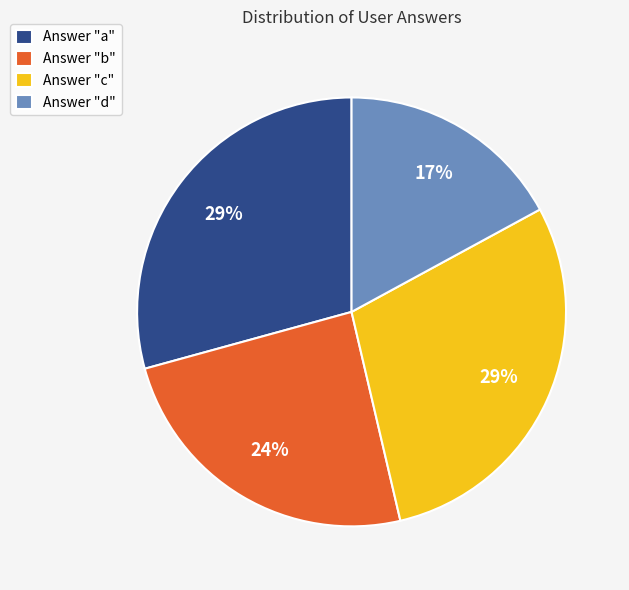

What is the smallest slice in the pie chart?

Answer "d"